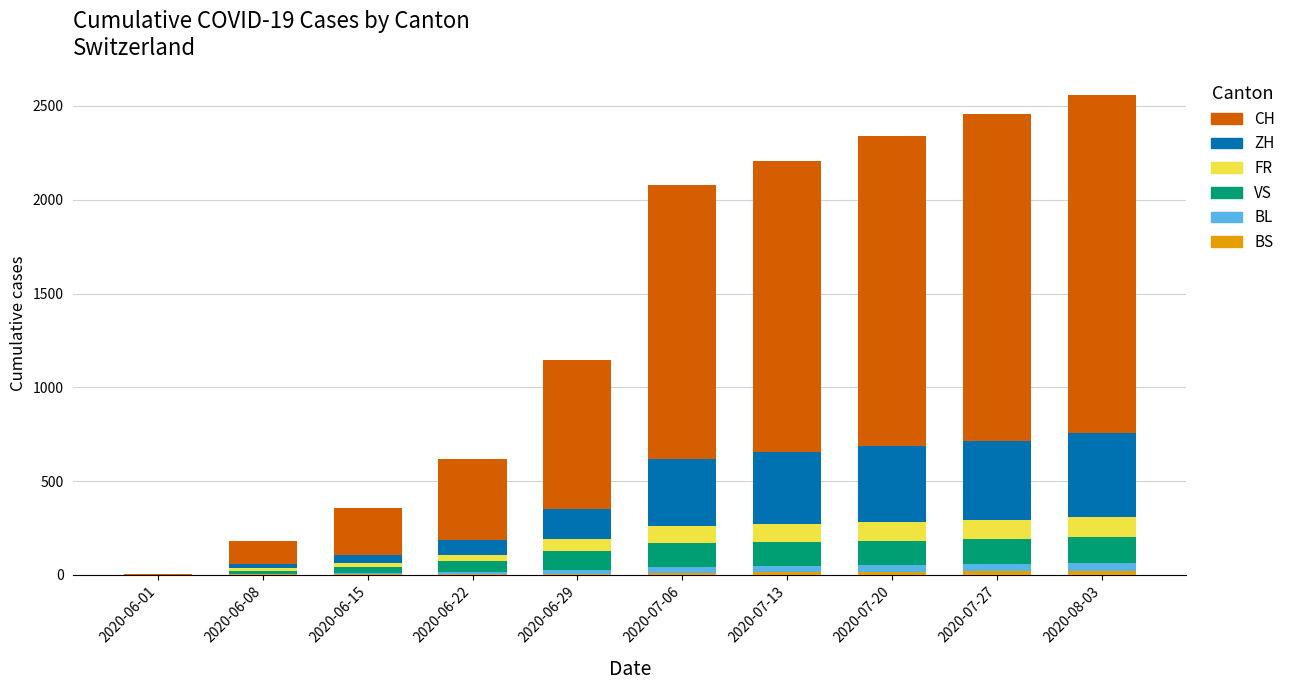

What is the label of the 9th bar from the right?

2020-06-08